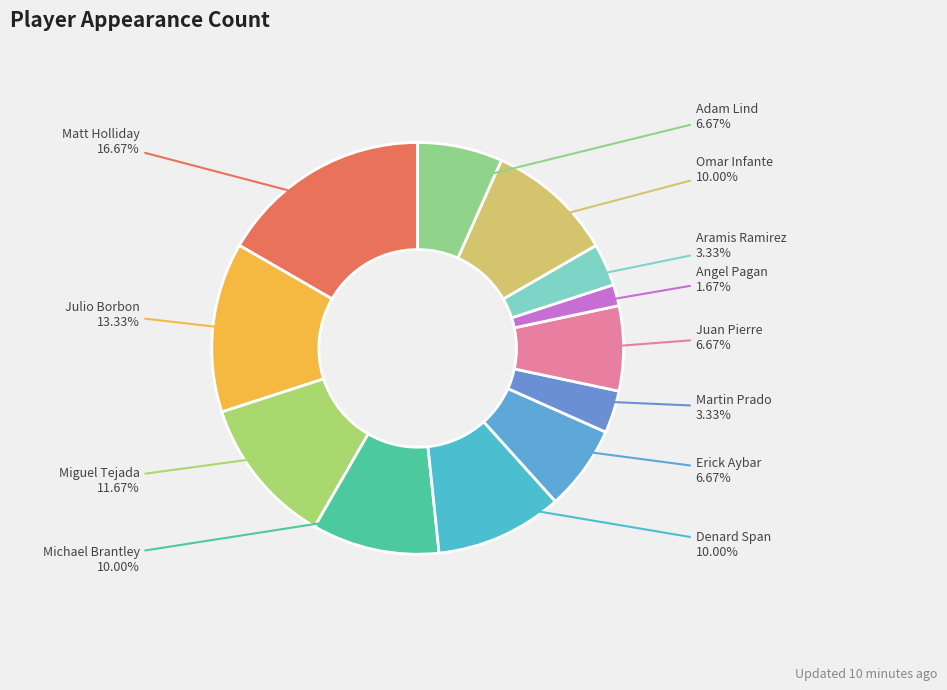

Combined, do Michael Brantley and Juan Pierre account for over 50%?

No